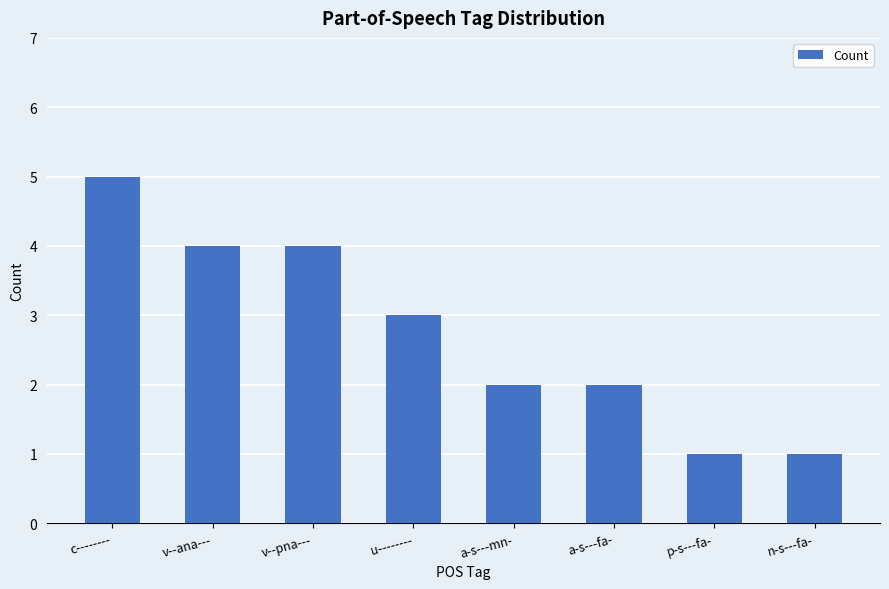

At which category does the chart reach its peak across all series?

c--------